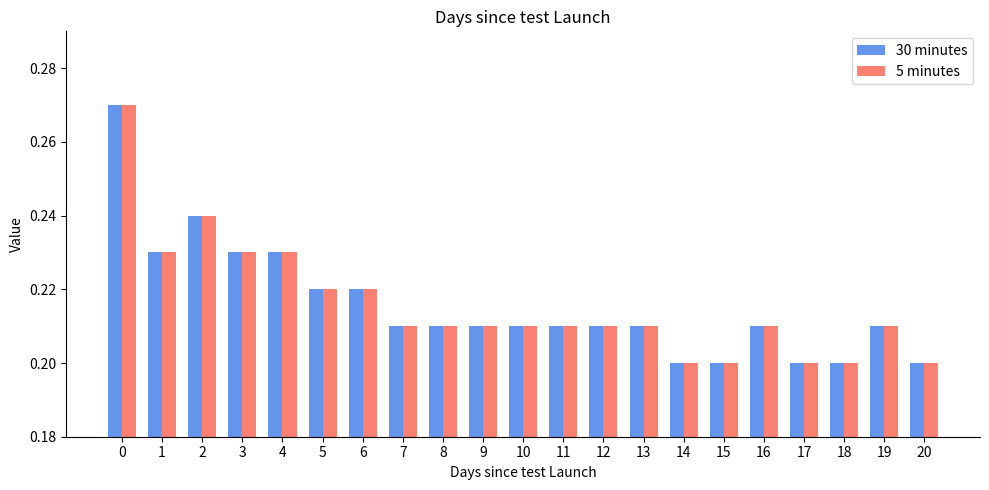

Count the 30 minutes values in the range 0 to 1.

21